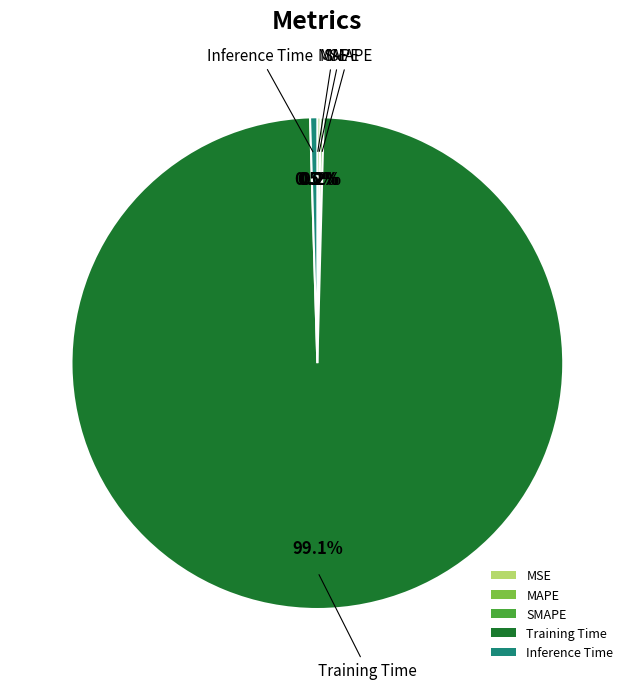

Which slice is the largest?

Training Time